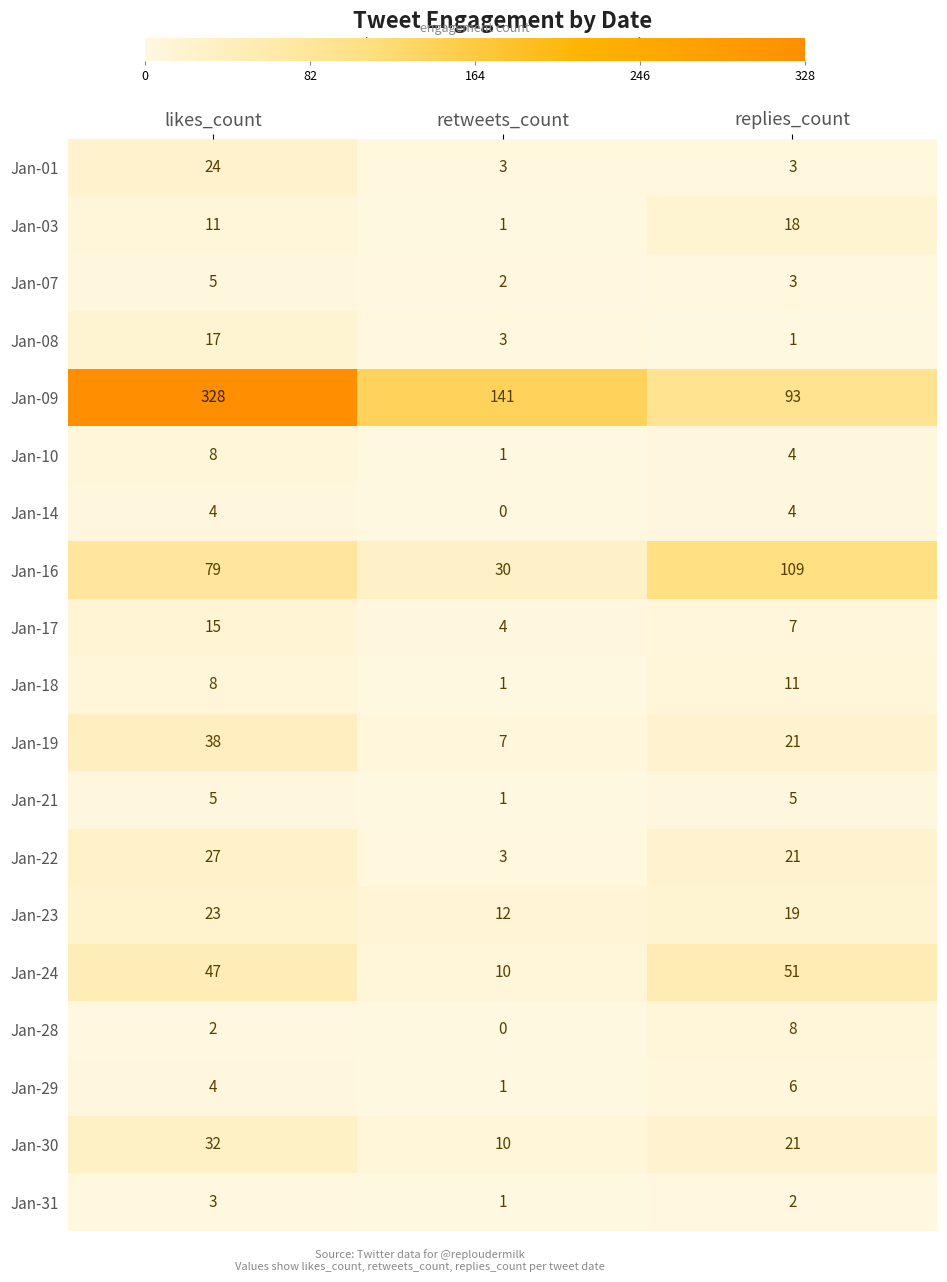

Count the Jan-01 values in the range 3 to 24.

3